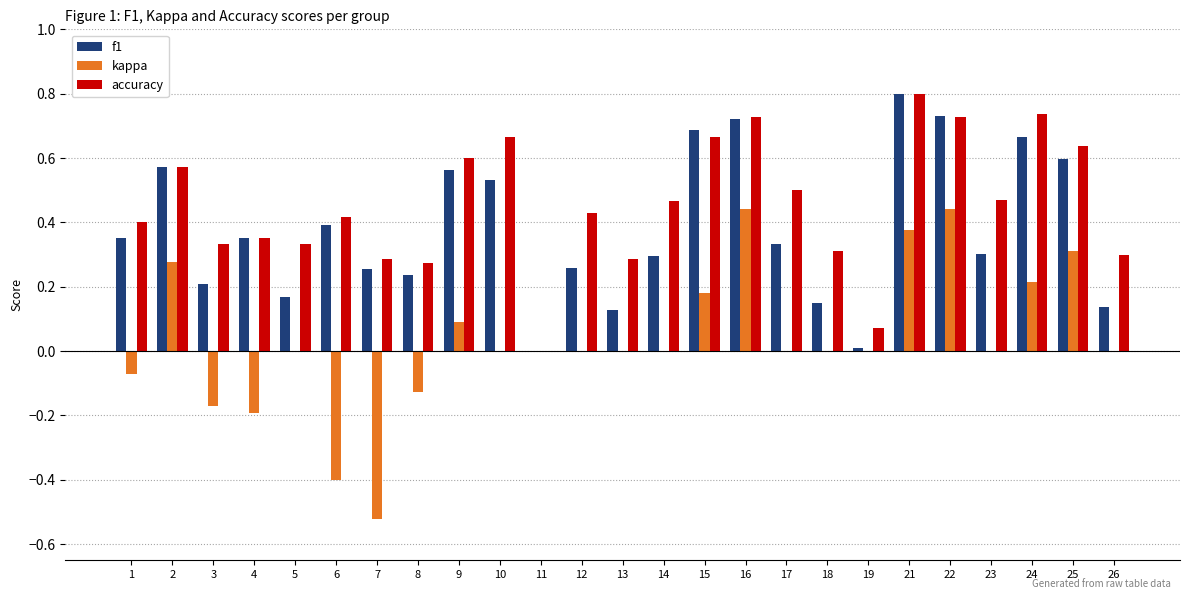

What is the sum of all kappa values?

0.8